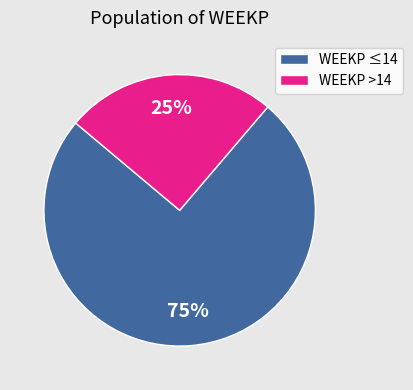

Is it true that WEEKP ≤14 is 75% of the pie?

True